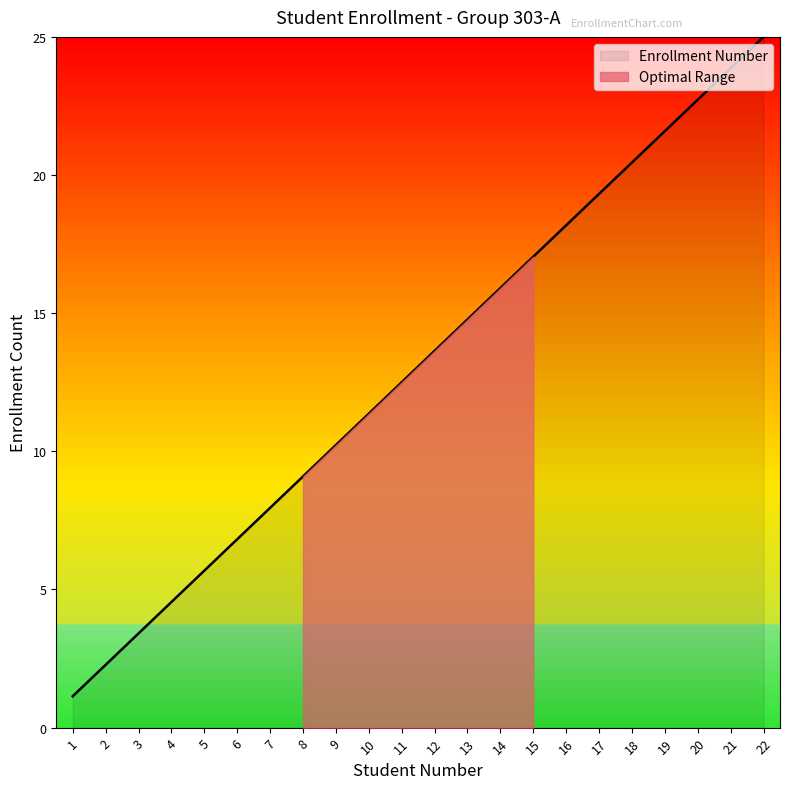

At which label does the data first exceed 13?

12